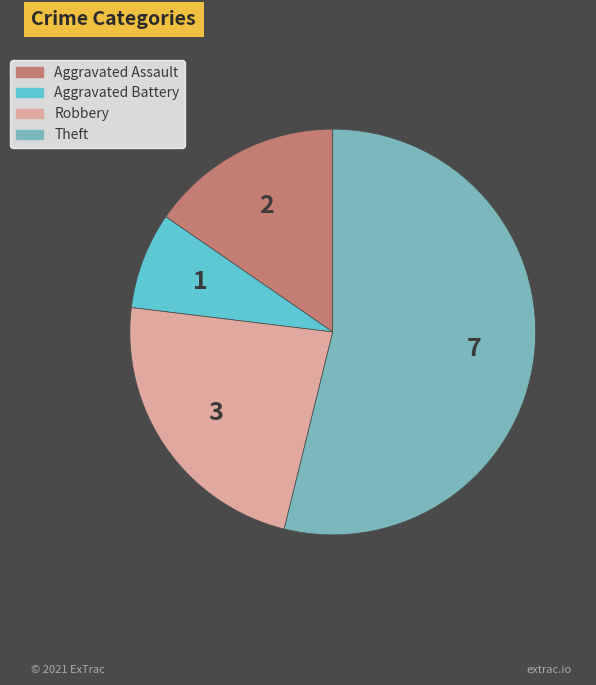

Is it true that Aggravated Assault is 24% of the pie?

False